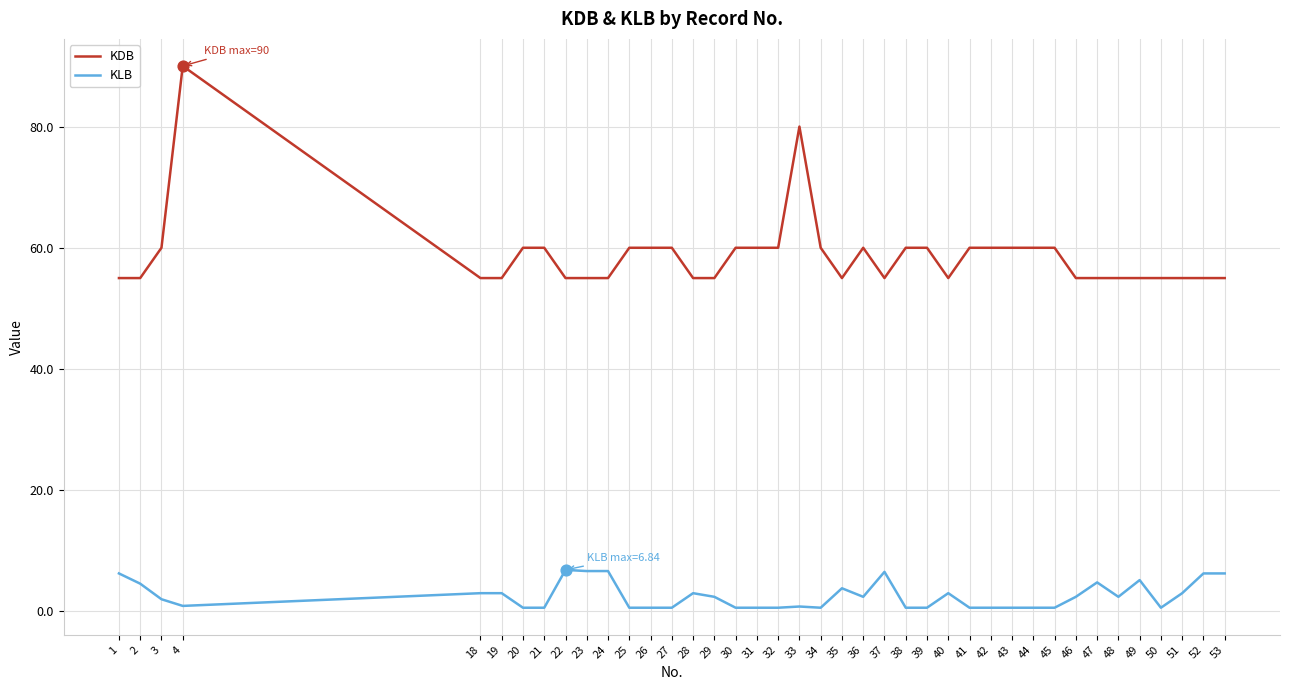

At how many categories does at least one series exceed 50?

40